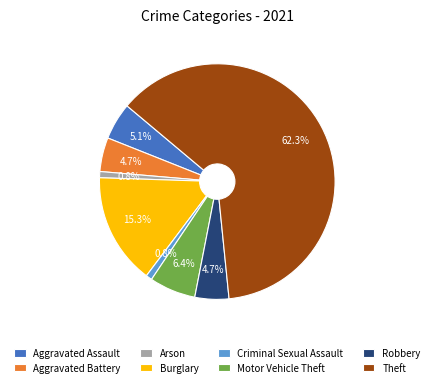

What percentage is the Motor Vehicle Theft slice, to the nearest percent?

6%